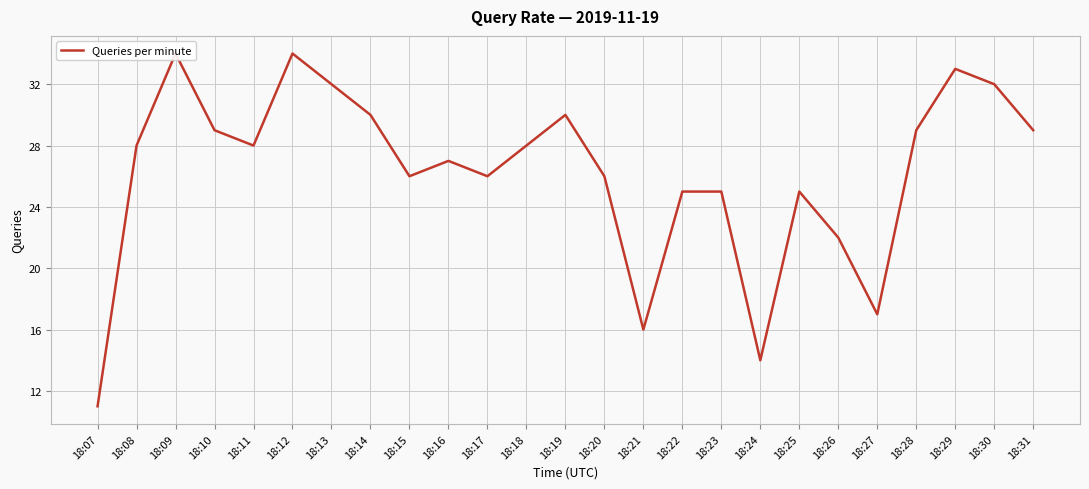

What is the value of the 7th point from the left?

32